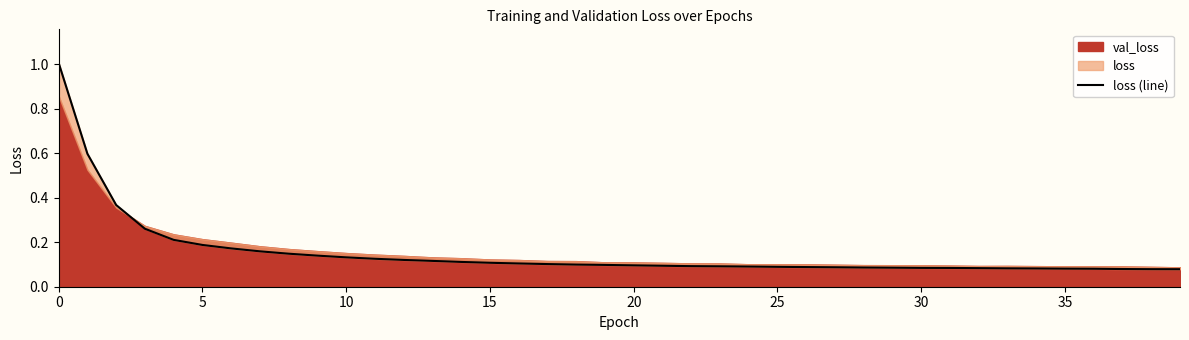

Reading left to right, what are all the values shown in this chart?

1.0	0.6	0.4	0.3	0.2	0.2	0.2	0.2	0.1	0.1	0.1	0.1	0.1	0.1	0.1	0.1	0.1	0.1	0.1	0.1	0.1	0.1	0.1	0.1	0.1	0.1	0.1	0.1	0.1	0.1	0.1	0.1	0.1	0.1	0.1	0.1	0.1	0.1	0.1	0.1